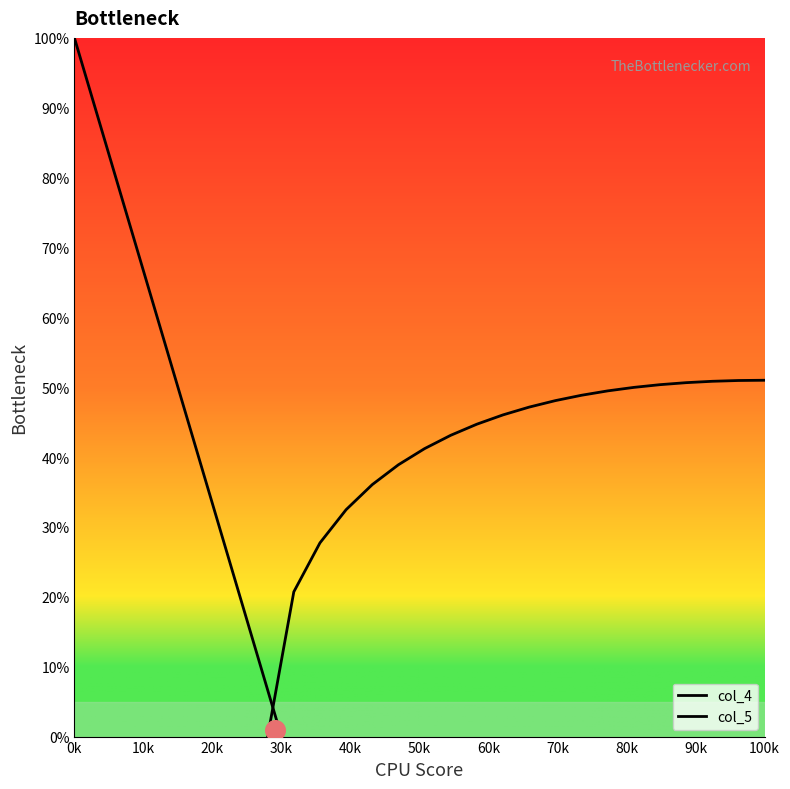

Which series has the widest spread of Y values?

col_4